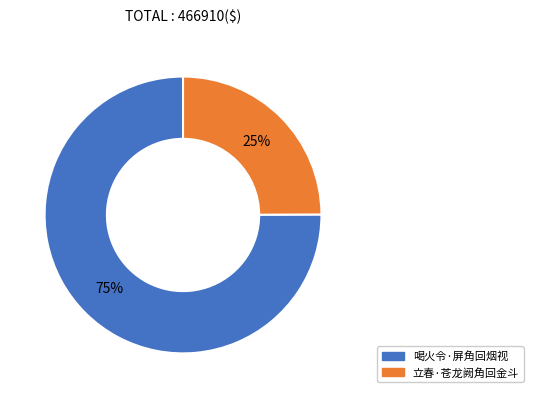

What is the majority slice?

喝火令·屏角回烟视